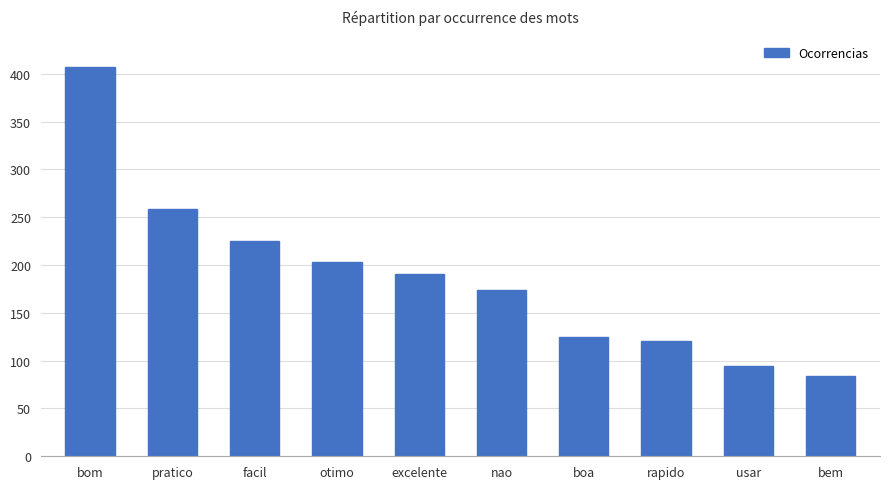

Which has a higher value, excelente or bem?

excelente